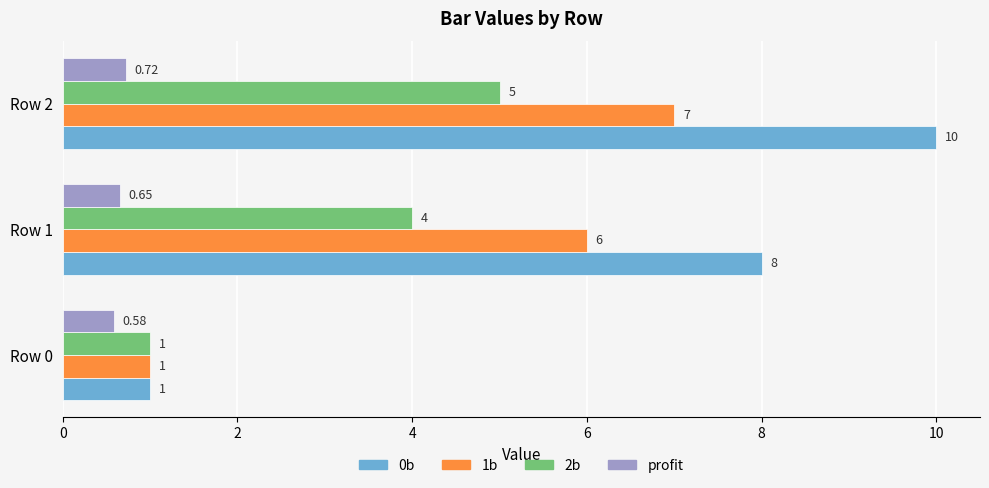

List the labels in order of 2b value, smallest first.

Row 0, Row 1, Row 2